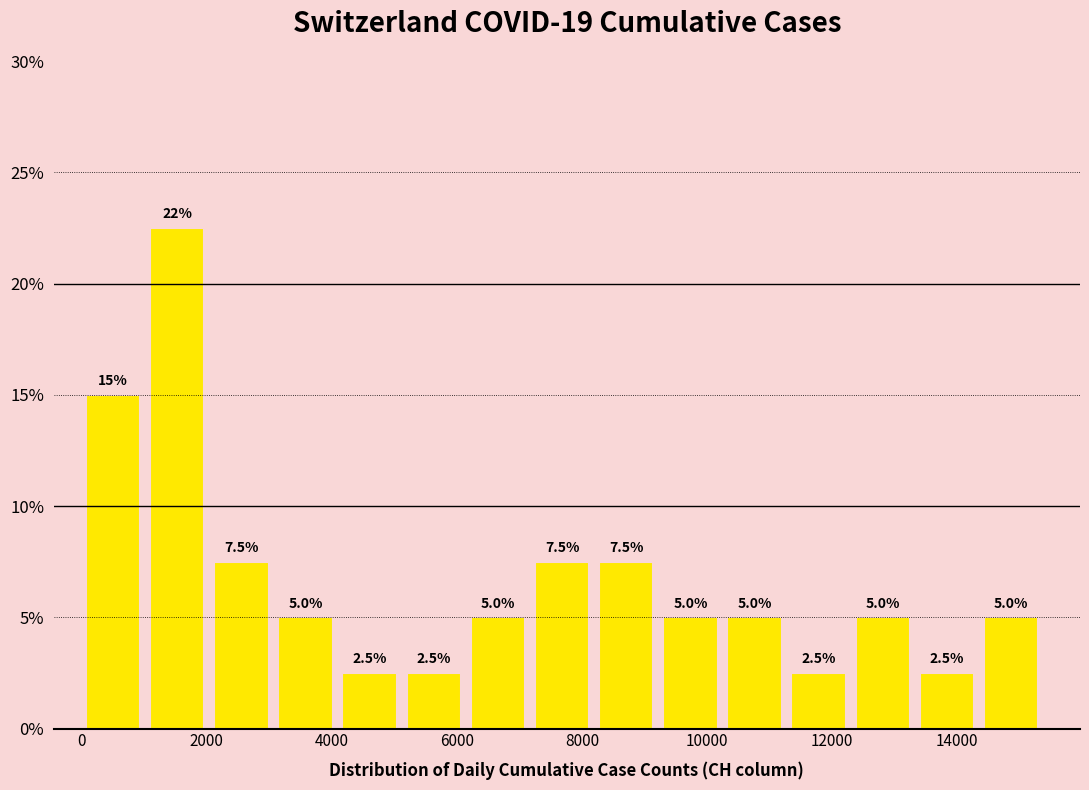

Over which range of the x-axis is the bar tallest?

1000 to 2200